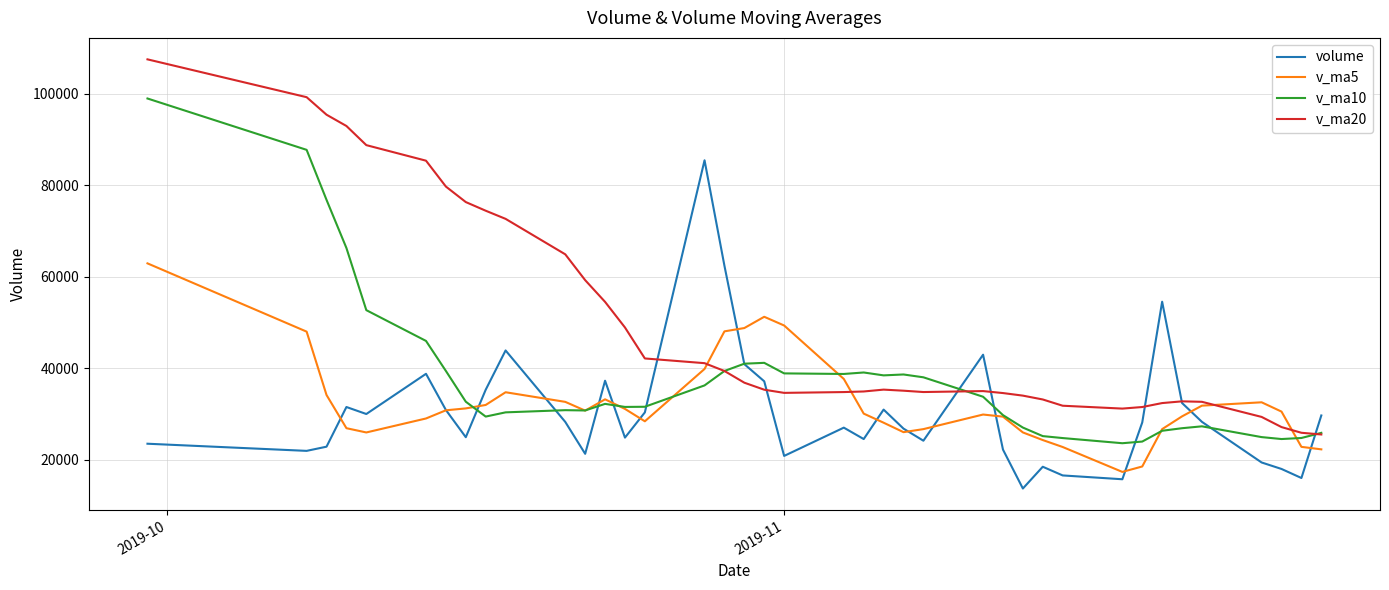

Count the number of data series in this chart.

4